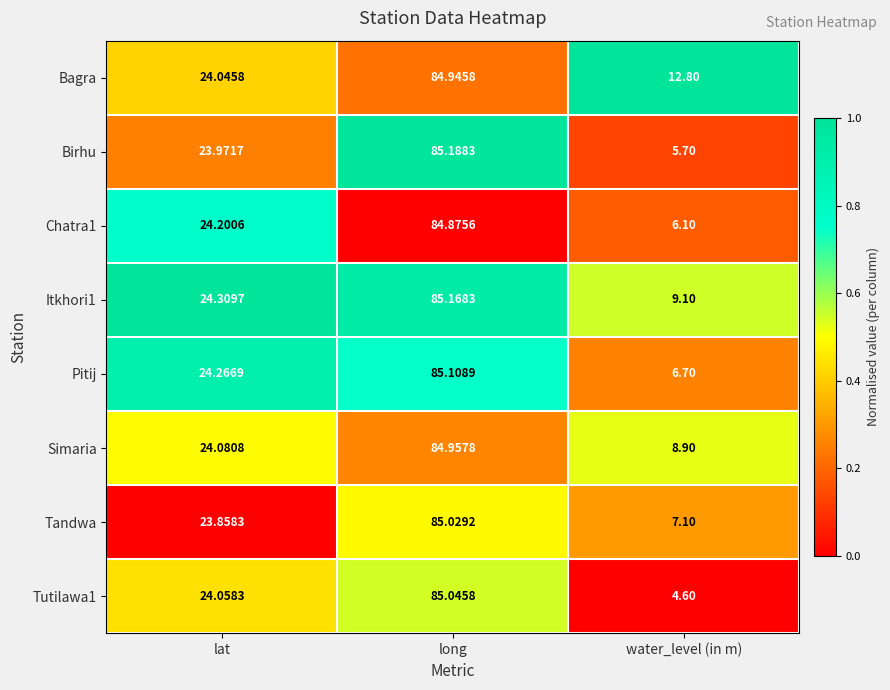

Which series changed the most between long and water_level (in m)?

Tutilawa1